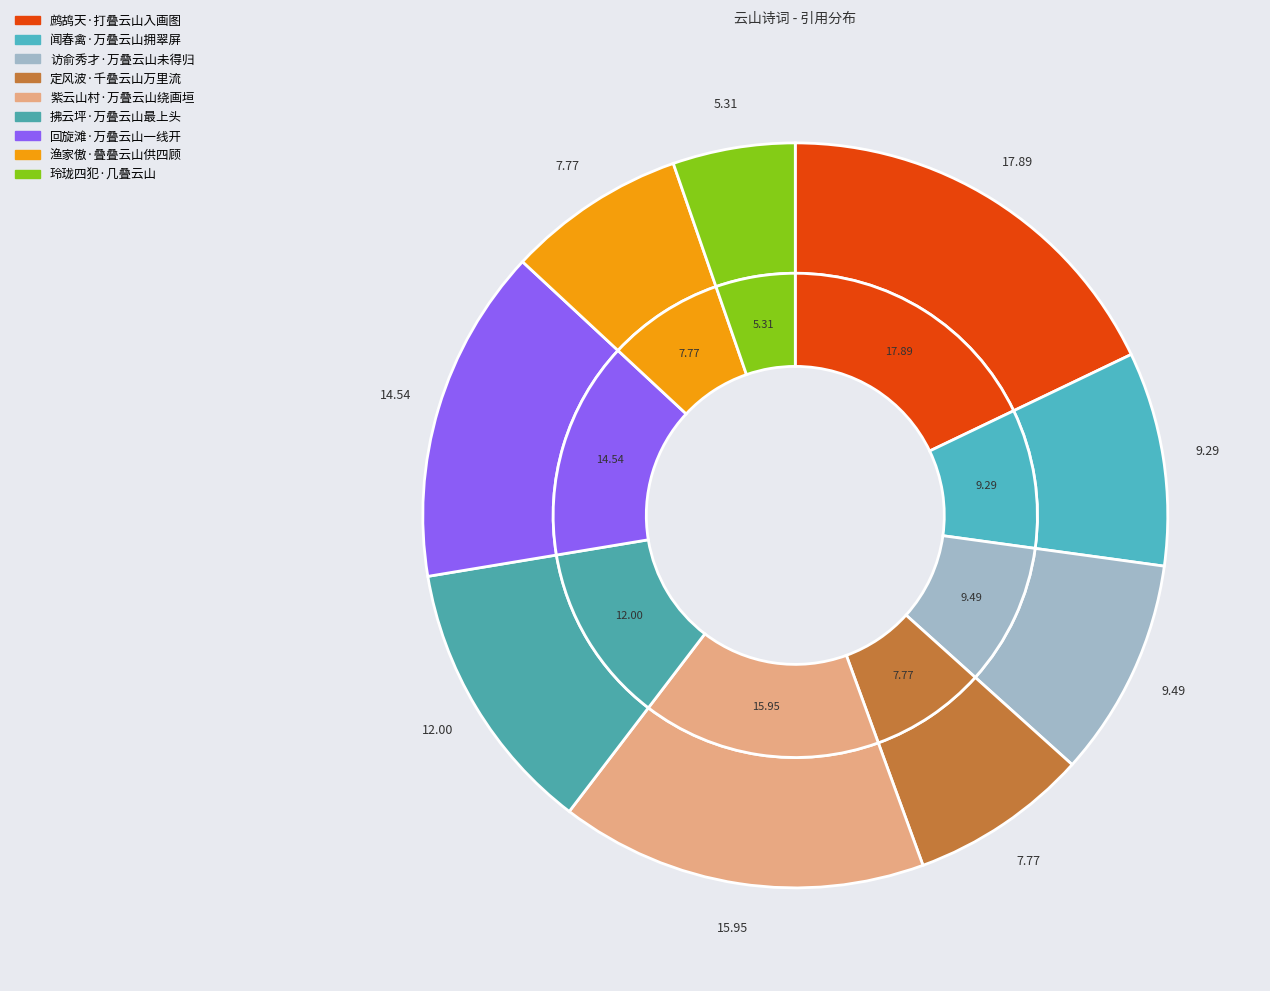

What is the total percentage of 回旋滩·万叠云山一线开 and 渔家傲·叠叠云山供四顾?

22.3%